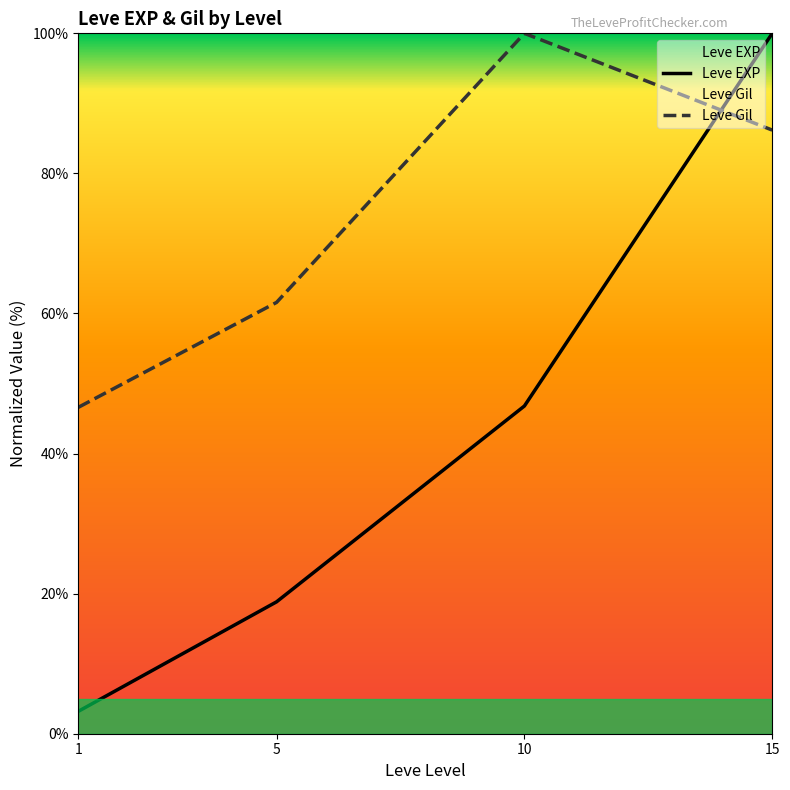

True or false: Leve EXP has a value of 46.8 at 10.

True